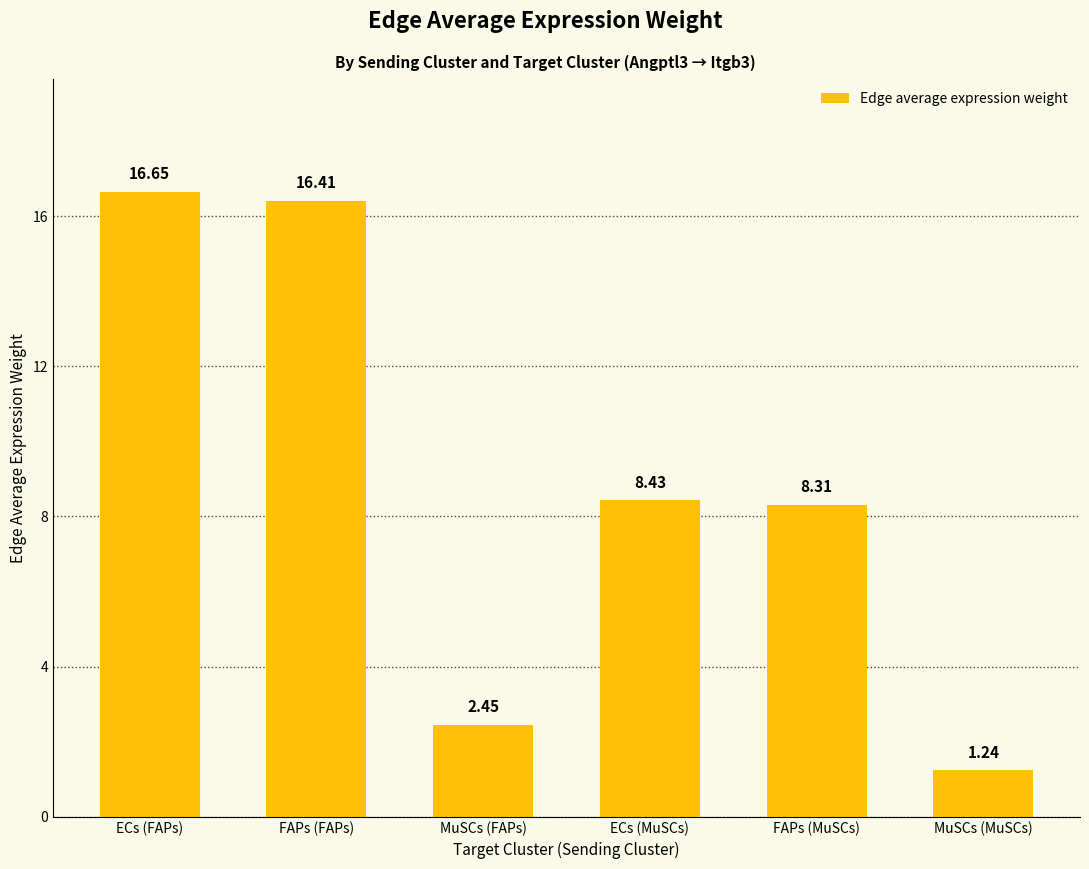

What is the maximum value shown in the chart?

16.7